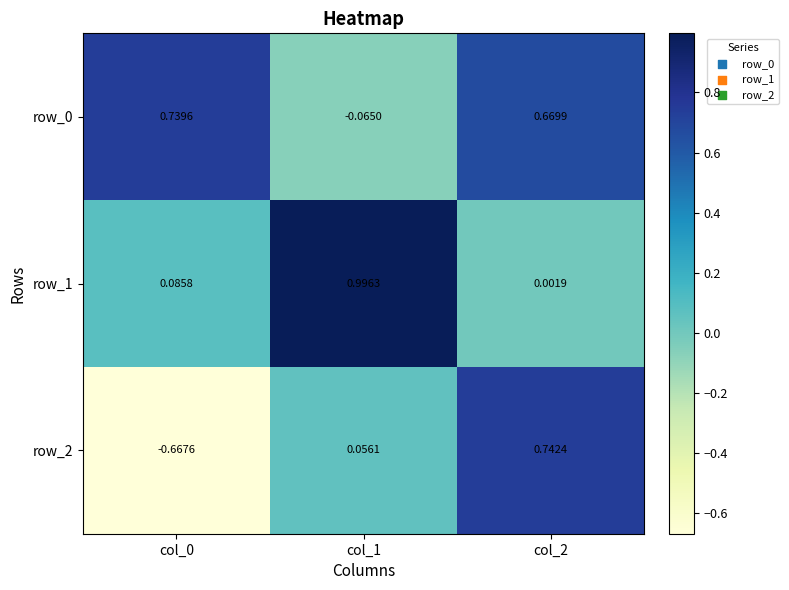

Is the value of row_0 at col_2 greater than the value of row_2 at col_0?

Yes